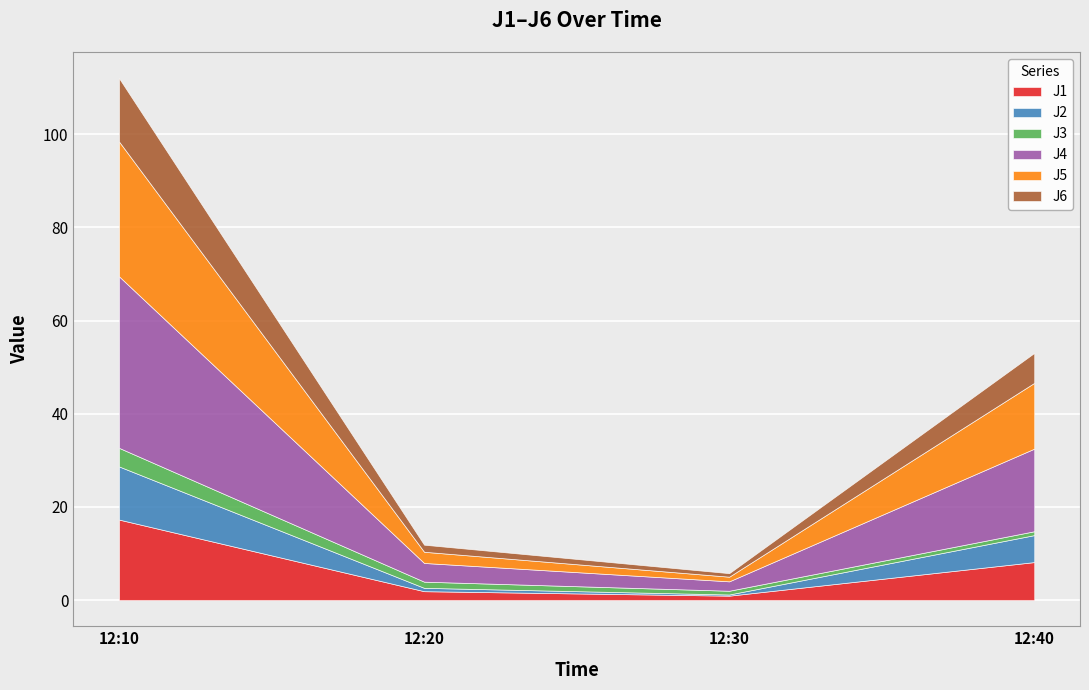

True or false: J4 and J3 intersect in this chart.

False